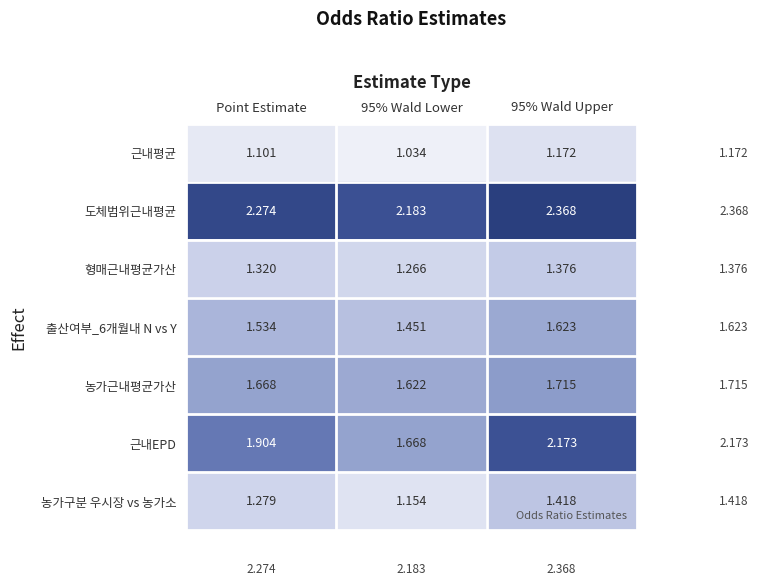

Rank the series at Point Estimate from lowest to highest value.

근내평균, 농가구분 우시장 vs 농가소, 형매근내평균가산, 출산여부_6개월내 N vs Y, 농가근내평균가산, 근내EPD, 도체범위근내평균